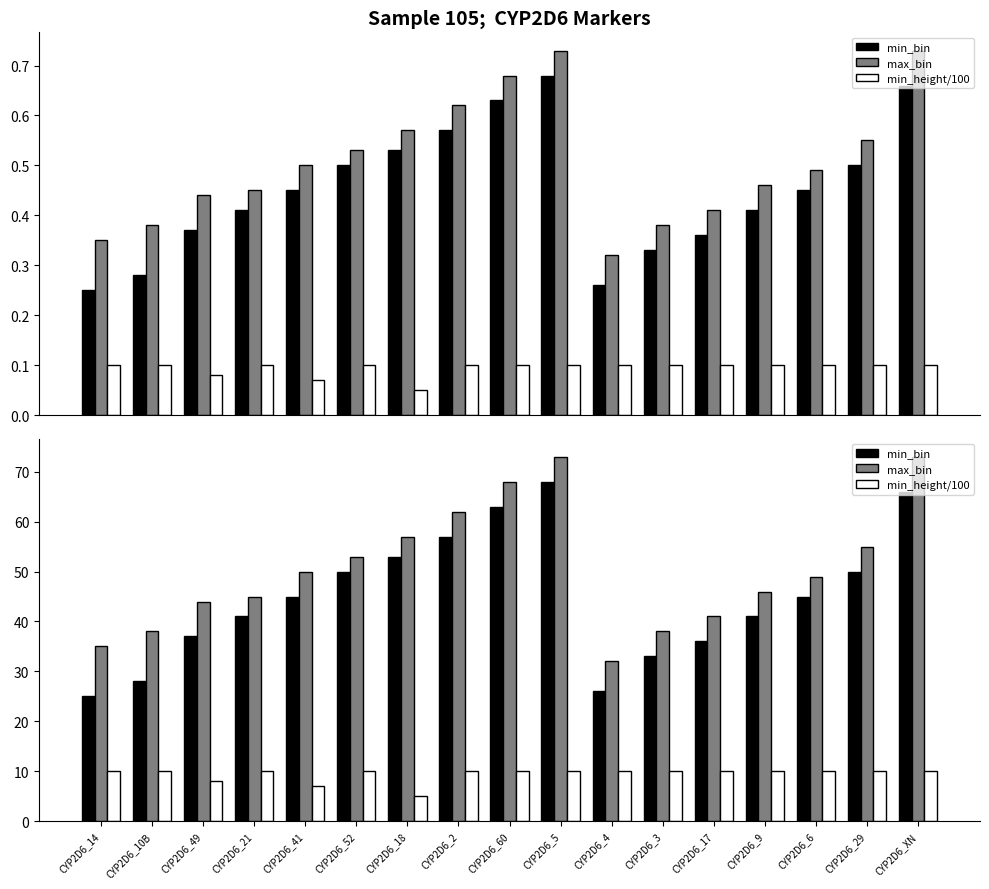

What is the difference between the maximum and minimum values in the max_bin series?

41